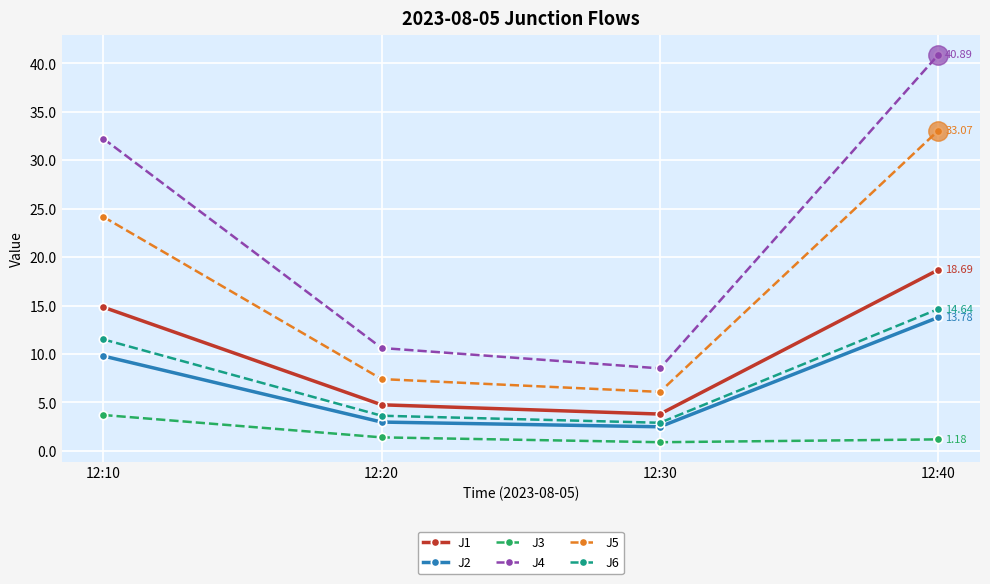

Does the chart display data point markers on the line(s)?

Yes